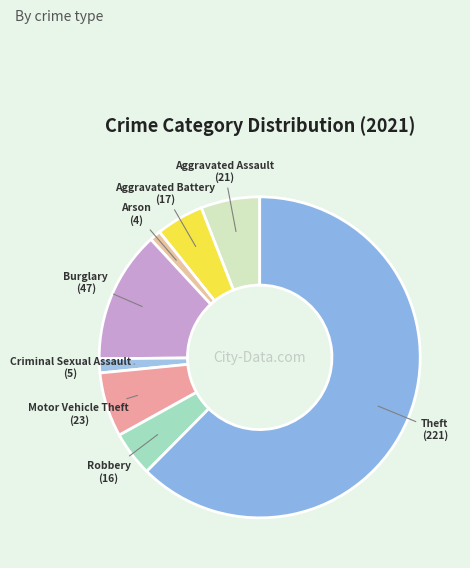

Approximately how many times larger is the value at Criminal Sexual Assault compared to Aggravated Battery?

0.3